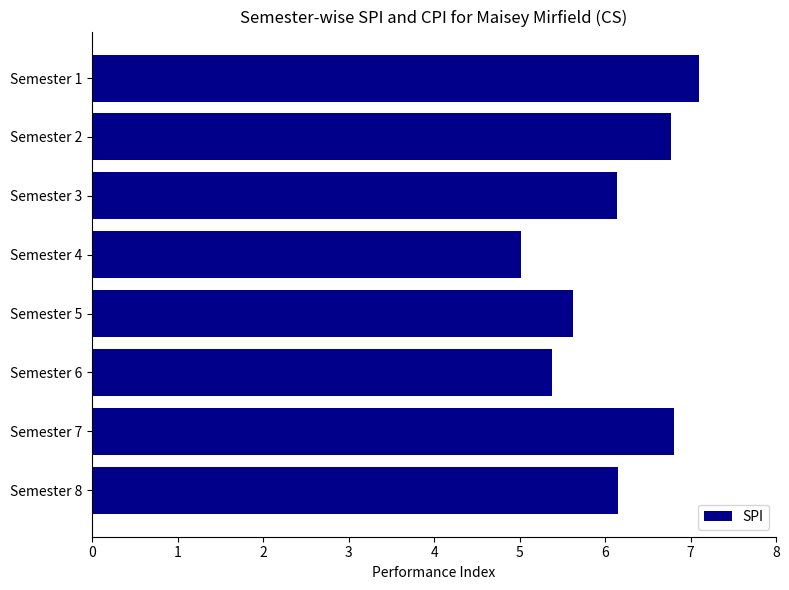

What is the value of the 7th bar from the top?

6.8